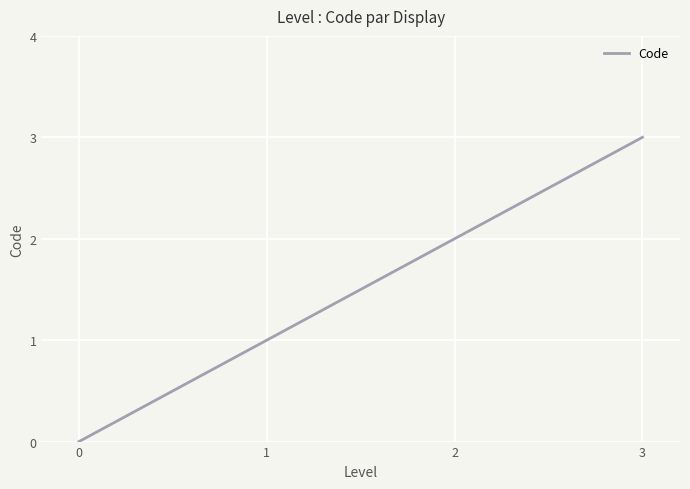

How many values are between 1 and 3?

3